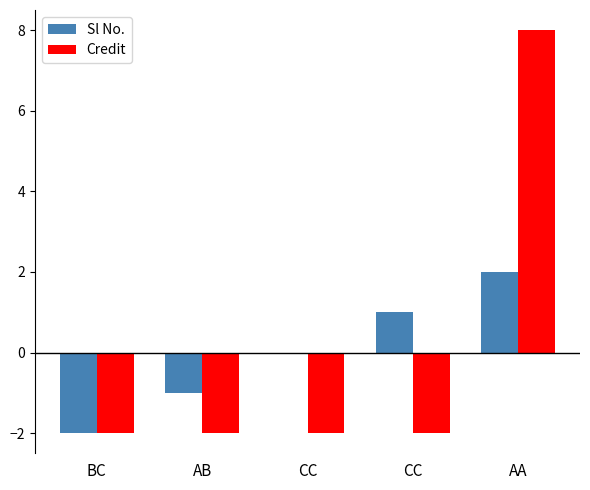

The Credit series shows -3 at CC. True or false?

False